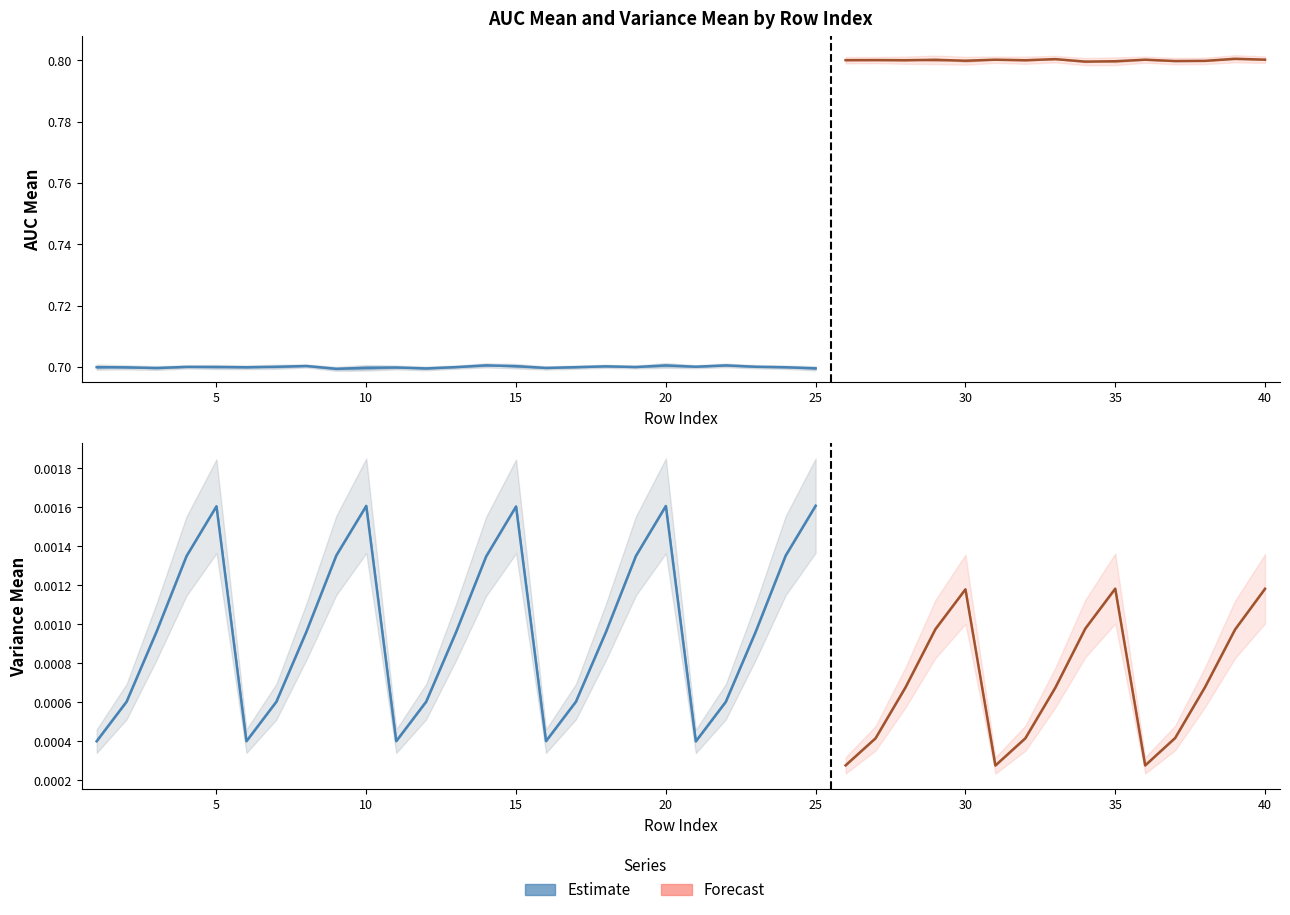

The value of R1AUC_MEAN at 22 is 0.7. True or false?

True